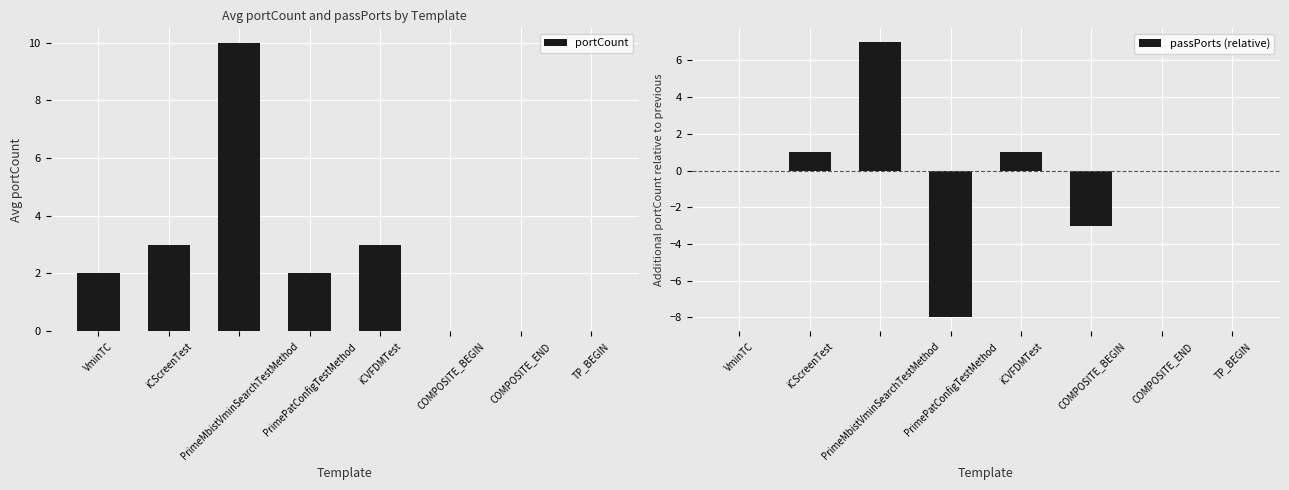

How many data points in passPorts (relative) are above 0?

3